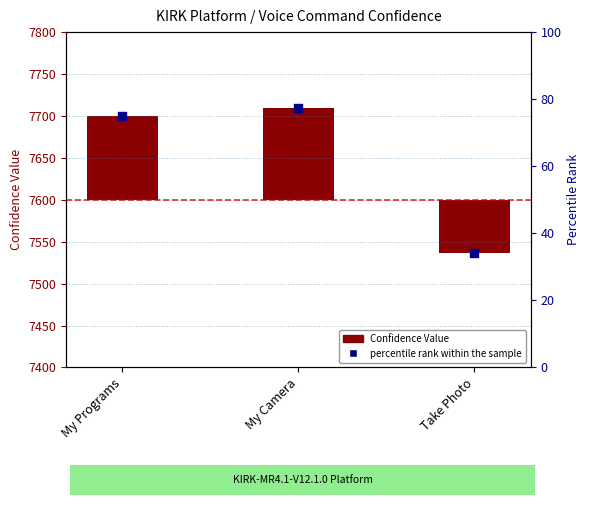

Is the value of percentile rank within the sample at My Camera greater than the value of Confidence_Value at My Camera?

No